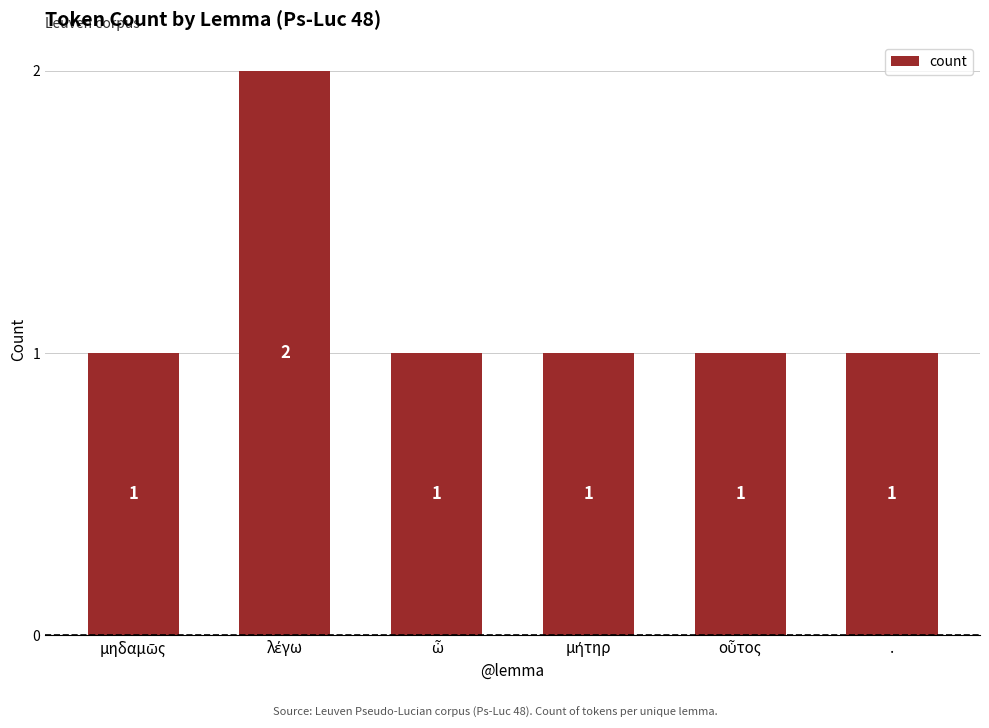

What is the sum of all values?

7